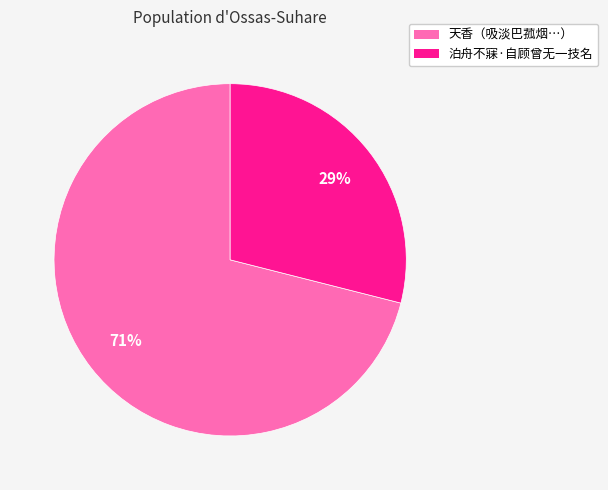

To the nearest percent, what is the average slice percentage?

50%